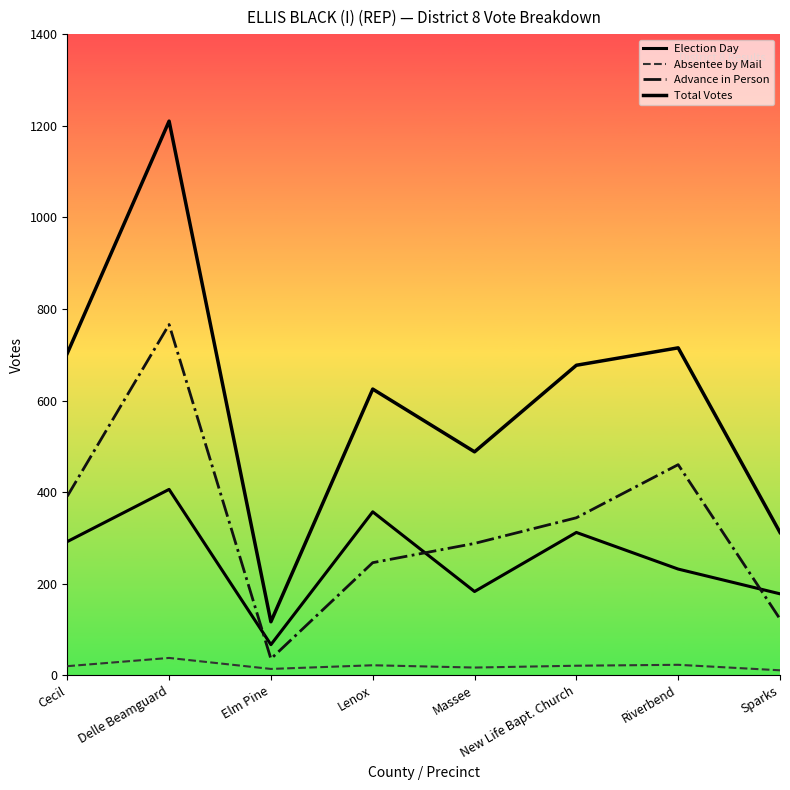

Reading right to left, list all the values displayed in this chart.

Election Day: 178	232	312	183	357	67	406	292
Absentee by Mail: 11	23	21	17	22	14	38	20
Advance in Person: 123	460	344	288	246	36	766	391
Total Votes: 312	715	677	488	625	117	1210	703